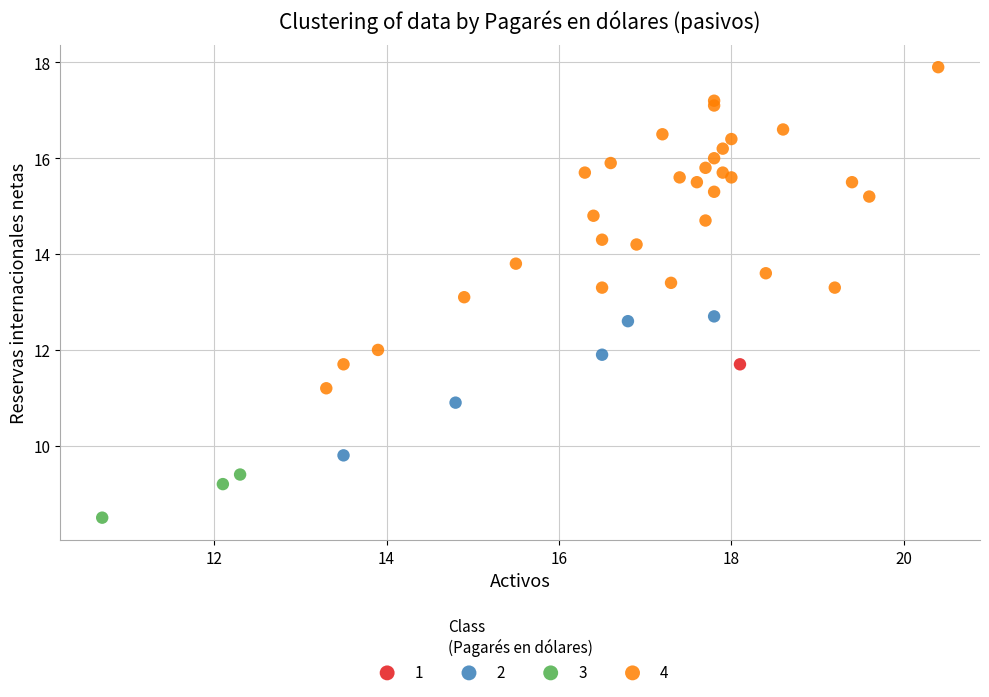

Which series contains the highest Y value?

4